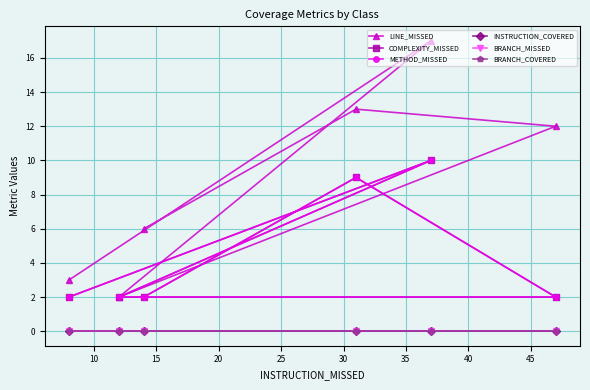

Which has a higher value, 25 or 15?

25